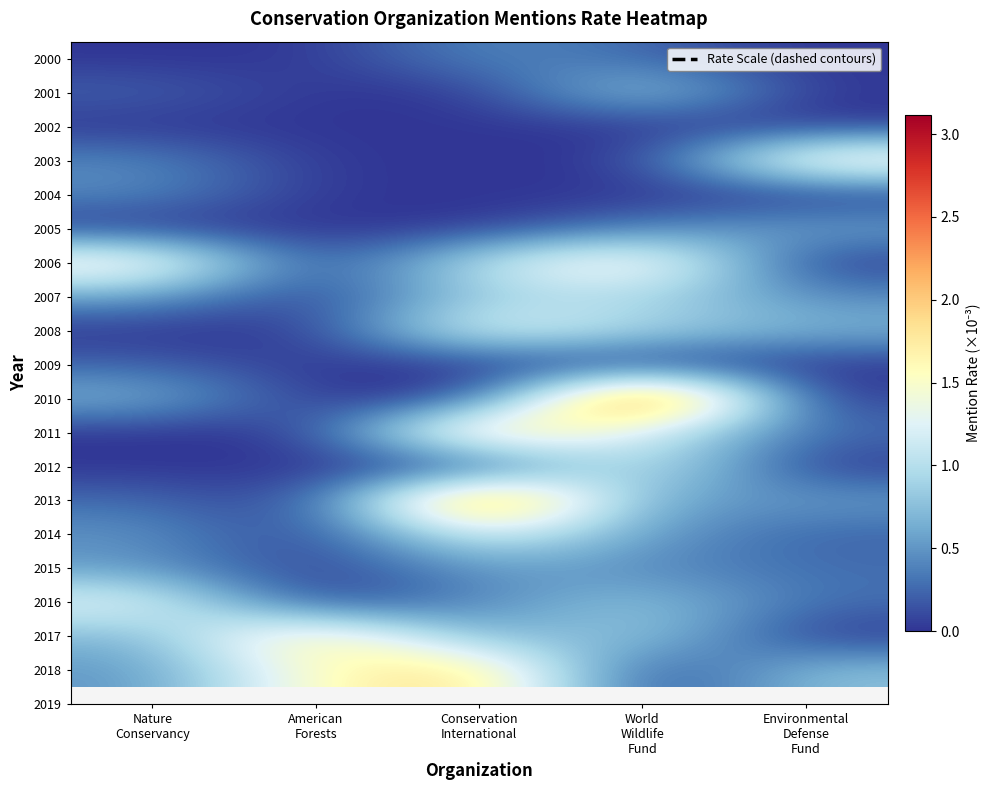

Which series has the largest total across all categories?

2018